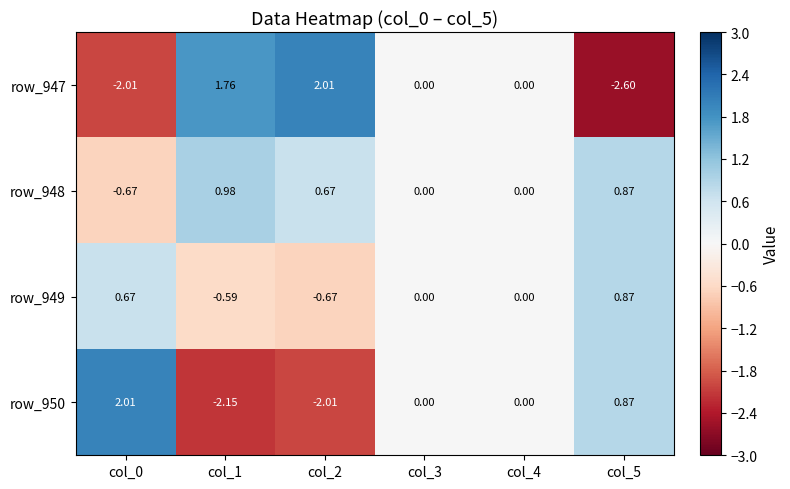

What is the maximum value shown in the chart?

2.0